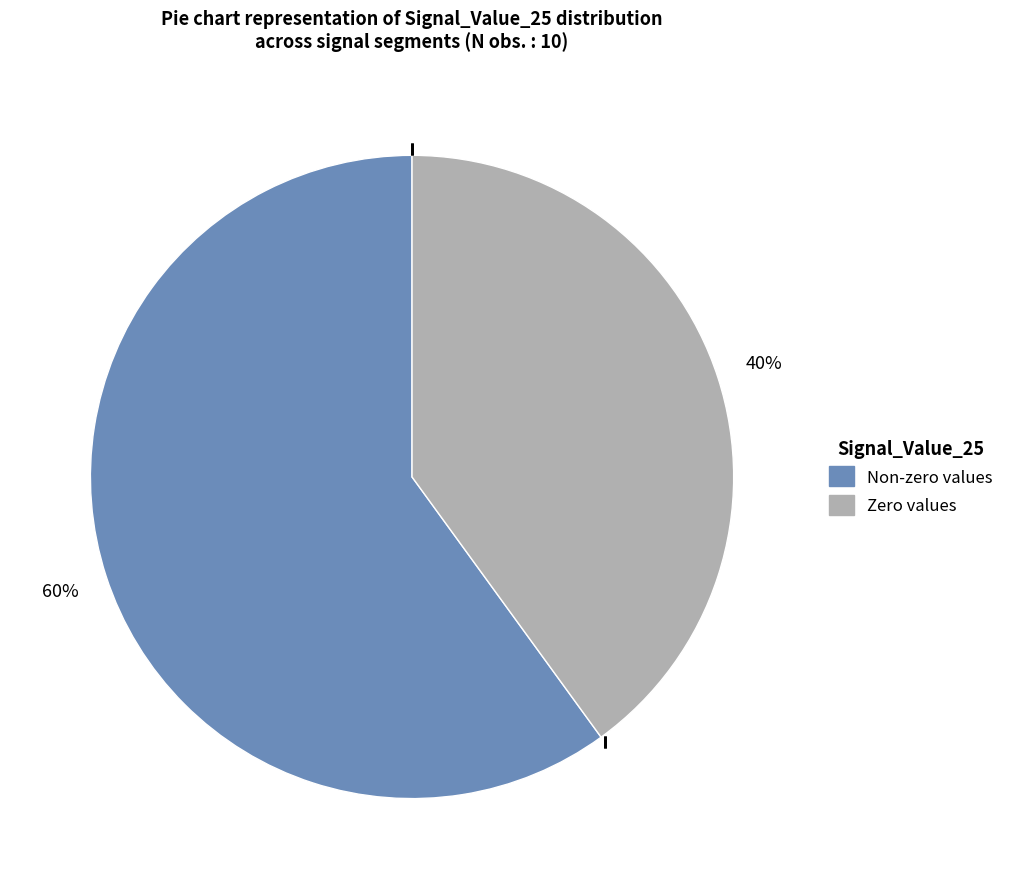

To the nearest percent, what is the difference between the largest and smallest slice percentages?

20%